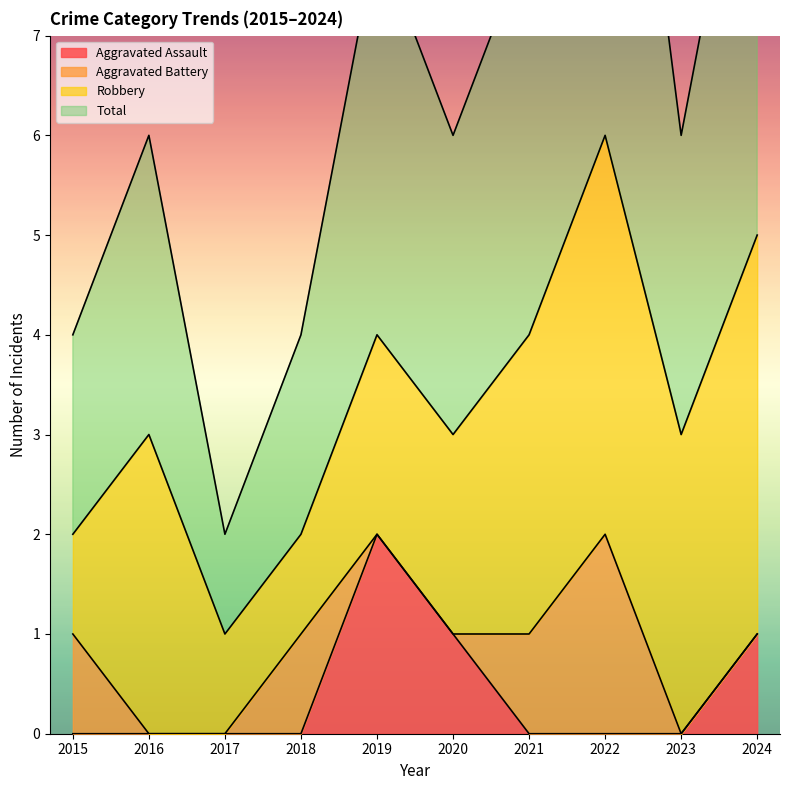

Which series has the widest spread of values?

Total